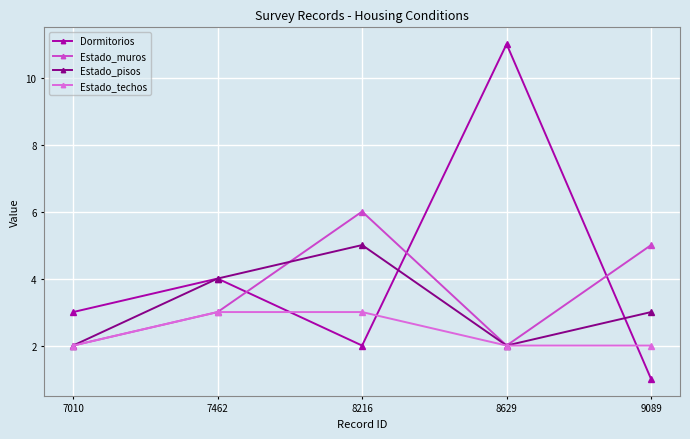

Does the chart have visible grid lines?

Yes